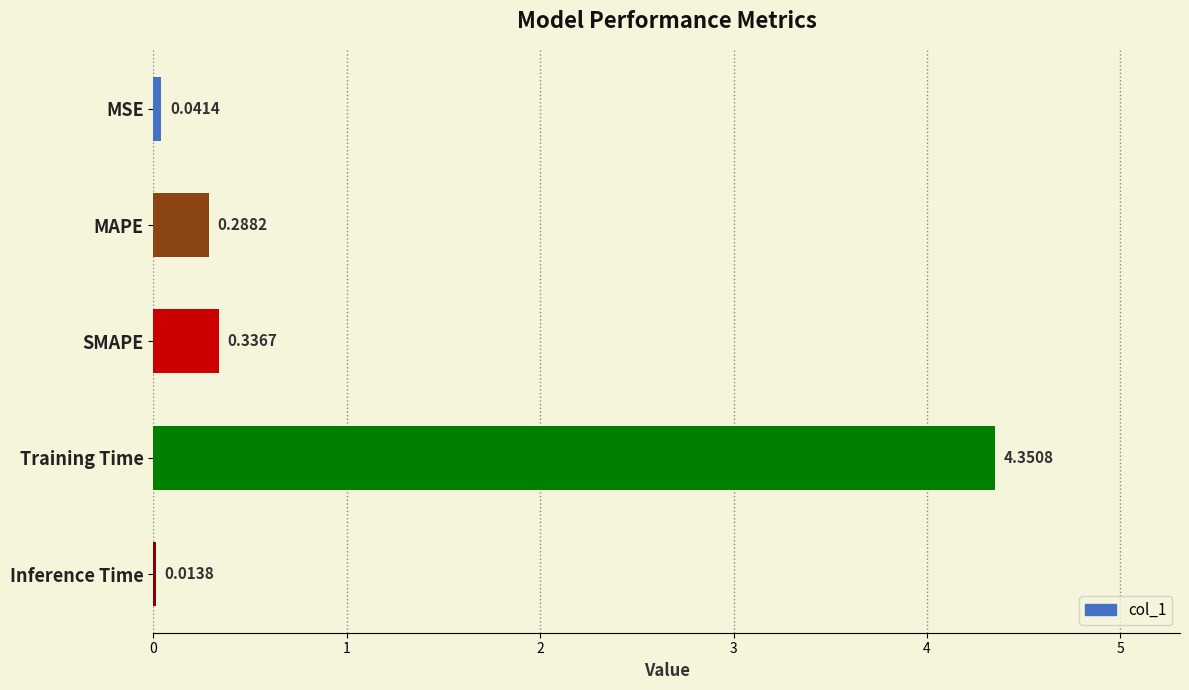

Where is the data nearest to the value 2?

SMAPE